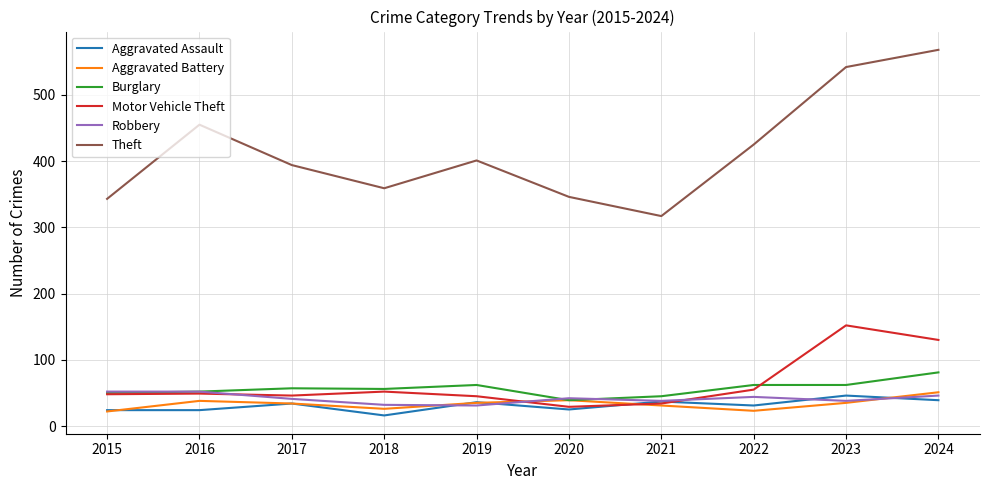

True or false: Motor Vehicle Theft and Theft intersect in this chart.

False